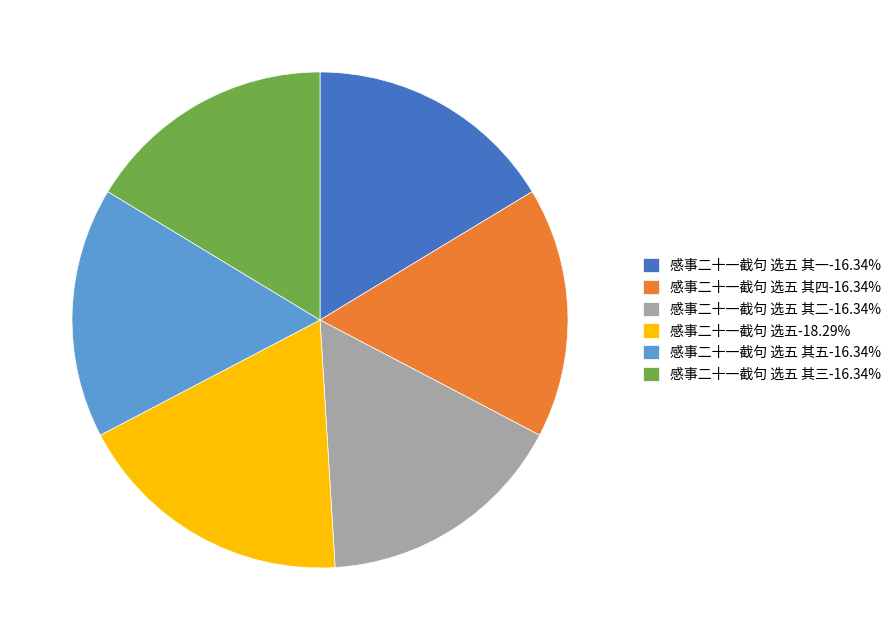

What is the ratio of the value at 感事二十一截句 选五 其一-16.34% to the value at 感事二十一截句 选五 其五-16.34%?

1.0